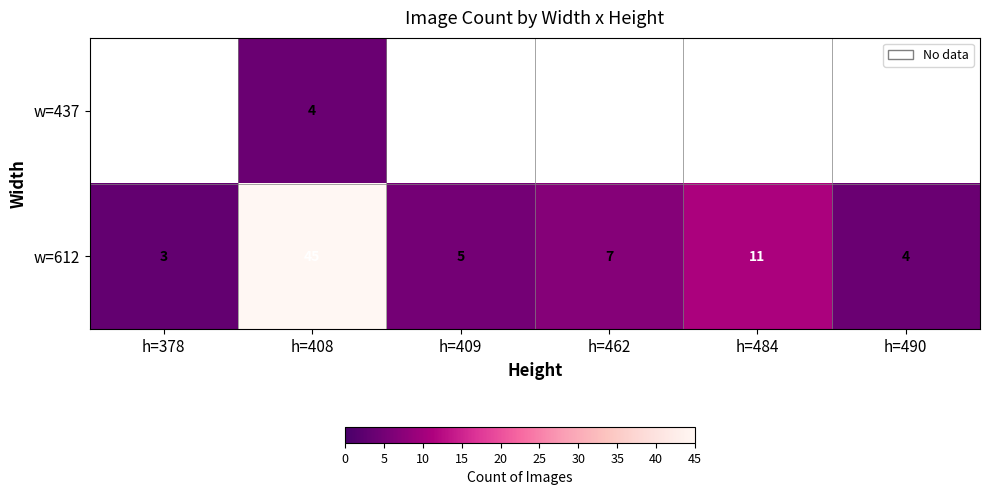

At h=408, list the series in order from largest to smallest.

w=612, w=437